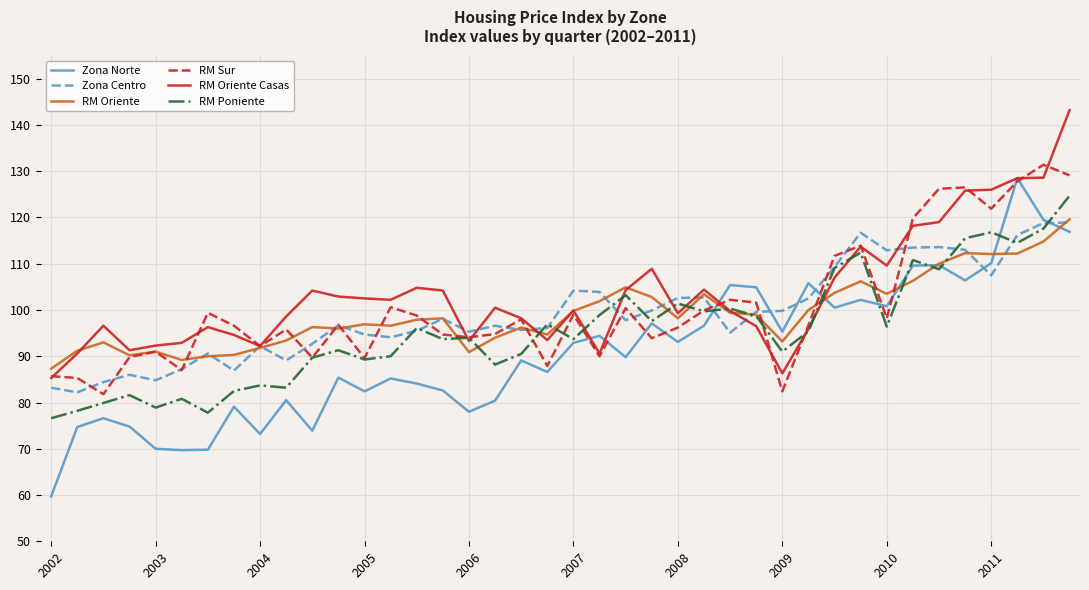

Which series has the largest range (max minus min)?

Zona Norte